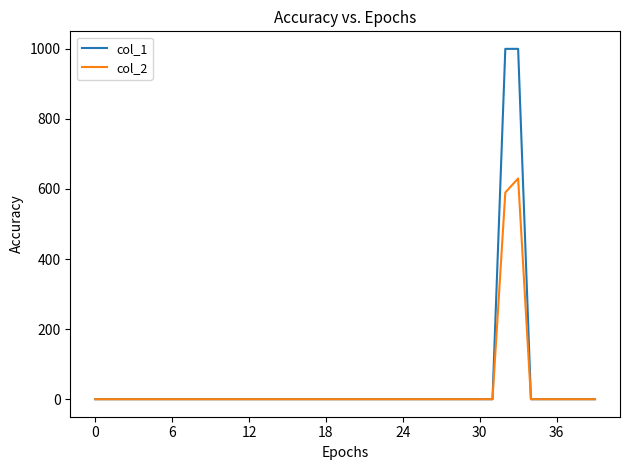

What is the maximum value for col_1?

1000